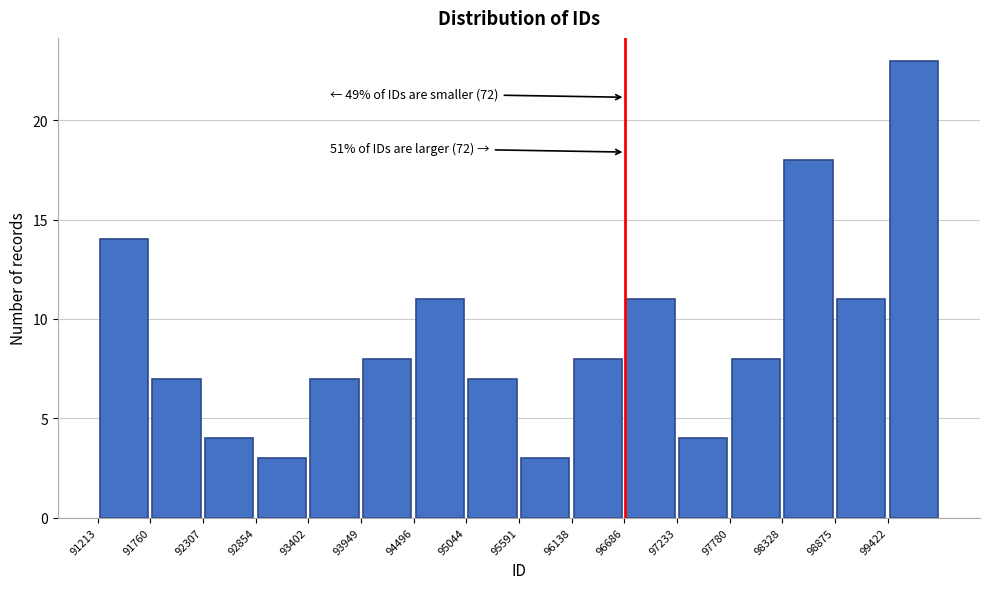

Which range on the x-axis has the tallest bar?

99400 to 100000